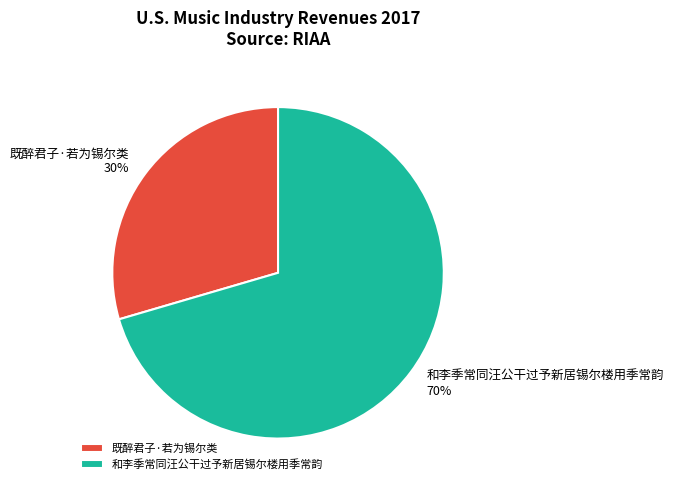

The 和李季常同汪公干过予新居锡尔楼用季常韵 slice represents 80% of the pie. True or false?

False